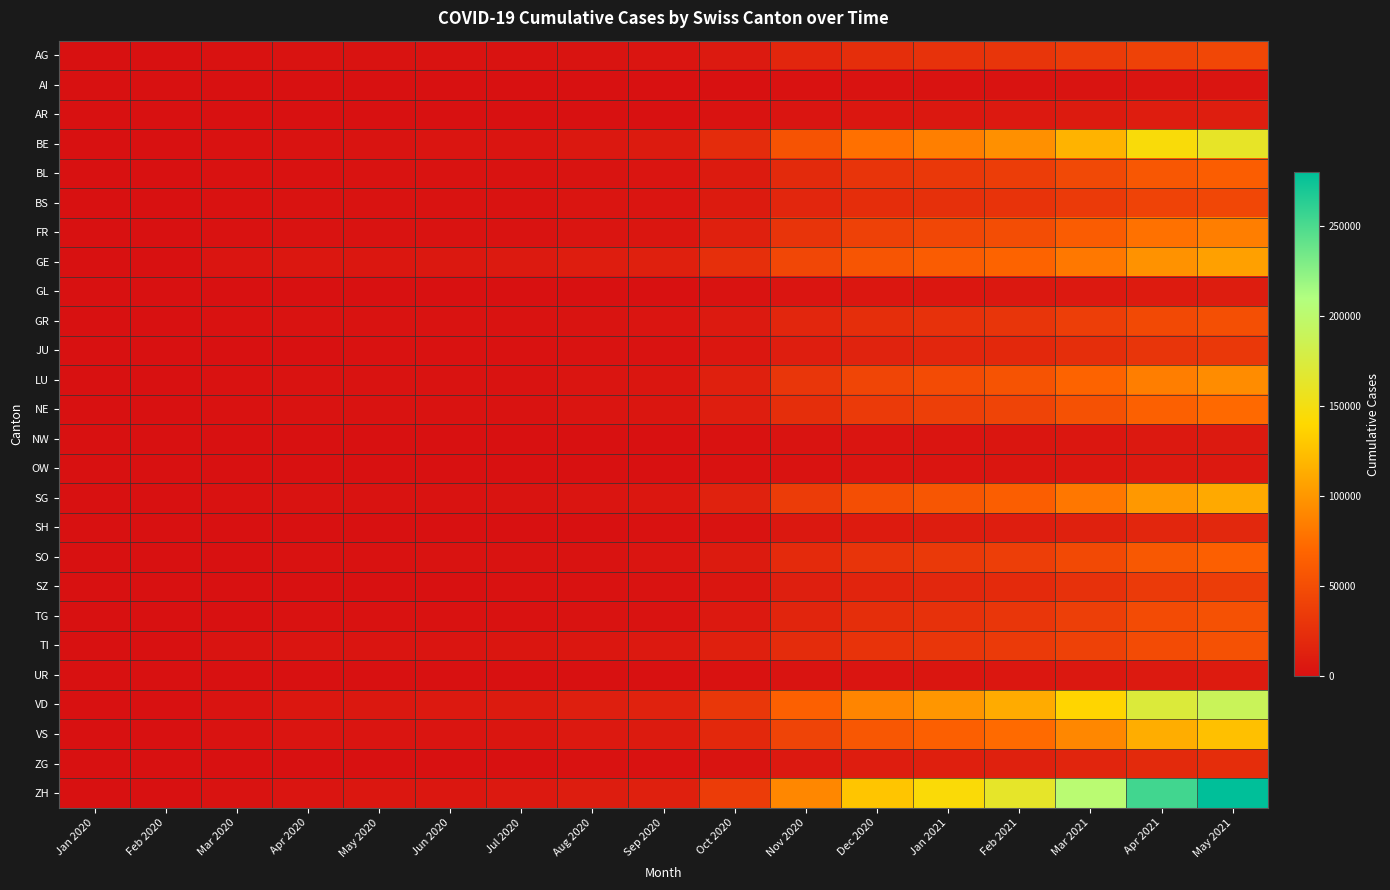

Reading left to right, transcribe all the data shown in this chart.

AG: Jan 2020=0	Feb 2020=0	Mar 2020=736	Apr 2020=1202	May 2020=1330	Jun 2020=1390	Jul 2020=1614	Aug 2020=2328	Sep 2020=2852	Oct 2020=7407	Nov 2020=17948	Dec 2020=24124	Jan 2021=27218	Feb 2021=30035	Mar 2021=34622	Apr 2021=40887	May 2021=44619
AI: Jan 2020=0	Feb 2020=0	Mar 2020=17	Apr 2020=35	May 2020=40	Jun 2020=44	Jul 2020=54	Aug 2020=84	Sep 2020=113	Oct 2020=350	Nov 2020=1028	Dec 2020=1528	Jan 2021=1733	Feb 2021=1966	Mar 2021=2400	Apr 2021=2958	May 2021=3204
AR: Jan 2020=0	Feb 2020=0	Mar 2020=100	Apr 2020=173	May 2020=193	Jun 2020=202	Jul 2020=247	Aug 2020=386	Sep 2020=480	Oct 2020=1332	Nov 2020=3592	Dec 2020=5182	Jan 2021=5822	Feb 2021=6541	Mar 2021=8093	Apr 2021=10018	May 2021=10883
BE: Jan 2020=0	Feb 2020=1	Mar 2020=845	Apr 2020=2152	May 2020=2727	Jun 2020=3044	Jul 2020=3821	Aug 2020=5919	Sep 2020=7812	Oct 2020=22048	Nov 2020=55199	Dec 2020=76461	Jan 2021=85779	Feb 2021=96127	Mar 2021=117384	Apr 2021=145297	May 2021=161312
BL: Jan 2020=0	Feb 2020=0	Mar 2020=573	Apr 2020=1045	May 2020=1159	Jun 2020=1206	Jul 2020=1524	Aug 2020=2255	Sep 2020=2910	Oct 2020=8155	Nov 2020=20748	Dec 2020=29122	Jan 2021=32795	Feb 2021=36893	Mar 2021=46009	Apr 2021=57407	May 2021=63127
BS: Jan 2020=0	Feb 2020=0	Mar 2020=763	Apr 2020=1435	May 2020=1576	Jun 2020=1644	Jul 2020=1965	Aug 2020=2747	Sep 2020=3409	Oct 2020=7984	Nov 2020=17534	Dec 2020=23107	Jan 2021=25530	Feb 2021=27924	Mar 2021=33694	Apr 2021=41080	May 2021=44987
FR: Jan 2020=0	Feb 2020=0	Mar 2020=564	Apr 2020=1349	May 2020=1564	Jun 2020=1705	Jul 2020=2155	Aug 2020=3268	Sep 2020=4254	Oct 2020=12113	Nov 2020=28913	Dec 2020=40055	Jan 2021=44803	Feb 2021=50247	Mar 2021=61987	Apr 2021=77167	May 2021=84989
GE: Jan 2020=0	Feb 2020=3	Mar 2020=2774	Apr 2020=4857	May 2020=5415	Jun 2020=5869	Jul 2020=7254	Aug 2020=10015	Sep 2020=12571	Oct 2020=24818	Nov 2020=44895	Dec 2020=56804	Jan 2021=62059	Feb 2021=67997	Mar 2021=81267	Apr 2021=97019	May 2021=105748
GL: Jan 2020=0	Feb 2020=0	Mar 2020=79	Apr 2020=148	May 2020=163	Jun 2020=170	Jul 2020=215	Aug 2020=302	Sep 2020=390	Oct 2020=1112	Nov 2020=3086	Dec 2020=4425	Jan 2021=4985	Feb 2021=5591	Mar 2021=6850	Apr 2021=8560	May 2021=9367
GR: Jan 2020=0	Feb 2020=2	Mar 2020=898	Apr 2020=1344	May 2020=1520	Jun 2020=1610	Jul 2020=1962	Aug 2020=2691	Sep 2020=3207	Oct 2020=7601	Nov 2020=17004	Dec 2020=23543	Jan 2021=26540	Feb 2021=29920	Mar 2021=37524	Apr 2021=46742	May 2021=51366
JU: Jan 2020=0	Feb 2020=0	Mar 2020=227	Apr 2020=521	May 2020=585	Jun 2020=638	Jul 2020=819	Aug 2020=1218	Sep 2020=1569	Oct 2020=4479	Nov 2020=10765	Dec 2020=15113	Jan 2021=16972	Feb 2021=19214	Mar 2021=23748	Apr 2021=29681	May 2021=32694
LU: Jan 2020=0	Feb 2020=0	Mar 2020=585	Apr 2020=1210	May 2020=1388	Jun 2020=1479	Jul 2020=1931	Aug 2020=2998	Sep 2020=4024	Oct 2020=12124	Nov 2020=30702	Dec 2020=43117	Jan 2021=48477	Feb 2021=54674	Mar 2021=68254	Apr 2021=84918	May 2021=93605
NE: Jan 2020=0	Feb 2020=0	Mar 2020=591	Apr 2020=1311	May 2020=1516	Jun 2020=1656	Jul 2020=2106	Aug 2020=3128	Sep 2020=4024	Oct 2020=10694	Nov 2020=24427	Dec 2020=33741	Jan 2021=37722	Feb 2021=42434	Mar 2021=52661	Apr 2021=65768	May 2021=72430
NW: Jan 2020=0	Feb 2020=0	Mar 2020=31	Apr 2020=72	May 2020=83	Jun 2020=88	Jul 2020=115	Aug 2020=182	Sep 2020=244	Oct 2020=770	Nov 2020=2254	Dec 2020=3231	Jan 2021=3643	Feb 2021=4123	Mar 2021=5220	Apr 2021=6605	May 2021=7290
OW: Jan 2020=0	Feb 2020=0	Mar 2020=25	Apr 2020=59	May 2020=69	Jun 2020=74	Jul 2020=97	Aug 2020=155	Sep 2020=212	Oct 2020=684	Nov 2020=2093	Dec 2020=3017	Jan 2021=3399	Feb 2021=3842	Mar 2021=4826	Apr 2021=6091	May 2021=6739
SG: Jan 2020=0	Feb 2020=0	Mar 2020=774	Apr 2020=1571	May 2020=1784	Jun 2020=1899	Jul 2020=2417	Aug 2020=3657	Sep 2020=4837	Oct 2020=14263	Nov 2020=35851	Dec 2020=50626	Jan 2021=56936	Feb 2021=64261	Mar 2021=80491	Apr 2021=101006	May 2021=111360
SH: Jan 2020=0	Feb 2020=0	Mar 2020=100	Apr 2020=220	May 2020=249	Jun 2020=263	Jul 2020=342	Aug 2020=537	Sep 2020=711	Oct 2020=2134	Nov 2020=5804	Dec 2020=8377	Jan 2021=9436	Feb 2021=10668	Mar 2021=13465	Apr 2021=17130	May 2021=18960
SO: Jan 2020=0	Feb 2020=0	Mar 2020=438	Apr 2020=908	May 2020=1038	Jun 2020=1105	Jul 2020=1410	Aug 2020=2116	Sep 2020=2742	Oct 2020=8066	Nov 2020=20895	Dec 2020=29513	Jan 2021=33191	Feb 2021=37467	Mar 2021=46927	Apr 2021=58881	May 2021=65014
SZ: Jan 2020=0	Feb 2020=0	Mar 2020=153	Apr 2020=358	May 2020=411	Jun 2020=442	Jul 2020=583	Aug 2020=934	Sep 2020=1265	Oct 2020=4047	Nov 2020=11267	Dec 2020=16234	Jan 2021=18333	Feb 2021=20849	Mar 2021=26494	Apr 2021=33375	May 2021=36958
TG: Jan 2020=0	Feb 2020=0	Mar 2020=282	Apr 2020=595	May 2020=678	Jun 2020=724	Jul 2020=941	Aug 2020=1471	Sep 2020=1955	Oct 2020=6149	Nov 2020=16527	Dec 2020=23683	Jan 2021=26742	Feb 2021=30285	Mar 2021=38270	Apr 2021=48239	May 2021=53413
TI: Jan 2020=0	Feb 2020=3	Mar 2020=2432	Apr 2020=3094	May 2020=3357	Jun 2020=3497	Jul 2020=4019	Aug 2020=5203	Sep 2020=6068	Oct 2020=12152	Nov 2020=21889	Dec 2020=27967	Jan 2021=30634	Feb 2021=33618	Mar 2021=40277	Apr 2021=48572	May 2021=52958
UR: Jan 2020=0	Feb 2020=0	Mar 2020=44	Apr 2020=89	May 2020=102	Jun 2020=109	Jul 2020=143	Aug 2020=219	Sep 2020=285	Oct 2020=862	Nov 2020=2539	Dec 2020=3648	Jan 2021=4108	Feb 2021=4651	Mar 2021=5900	Apr 2021=7461	May 2021=8232
VD: Jan 2020=0	Feb 2020=6	Mar 2020=2496	Apr 2020=5105	May 2020=5773	Jun 2020=6302	Jul 2020=7797	Aug 2020=11065	Sep 2020=14068	Oct 2020=31699	Nov 2020=65590	Dec 2020=89397	Jan 2021=99918	Feb 2021=112185	Mar 2021=138097	Apr 2021=172026	May 2021=188943
VS: Jan 2020=0	Feb 2020=12	Mar 2020=1737	Apr 2020=2926	May 2020=3270	Jun 2020=3524	Jul 2020=4362	Aug 2020=6282	Sep 2020=7930	Oct 2020=19628	Nov 2020=42098	Dec 2020=57823	Jan 2021=64658	Feb 2021=72789	Mar 2021=90628	Apr 2021=113393	May 2021=124698
ZG: Jan 2020=0	Feb 2020=0	Mar 2020=121	Apr 2020=259	May 2020=295	Jun 2020=314	Jul 2020=407	Aug 2020=636	Sep 2020=843	Oct 2020=2548	Nov 2020=7101	Dec 2020=10250	Jan 2021=11556	Feb 2021=13052	Mar 2021=16464	Apr 2021=20773	May 2021=22970
ZH: Jan 2020=0	Feb 2020=0	Mar 2020=1838	Apr 2020=3826	May 2020=4422	Jun 2020=4750	Jul 2020=6116	Aug 2020=9470	Sep 2020=12451	Oct 2020=35745	Nov 2020=90620	Dec 2020=128264	Jan 2021=144299	Feb 2021=162832	Mar 2021=202765	Apr 2021=253688	May 2021=279896